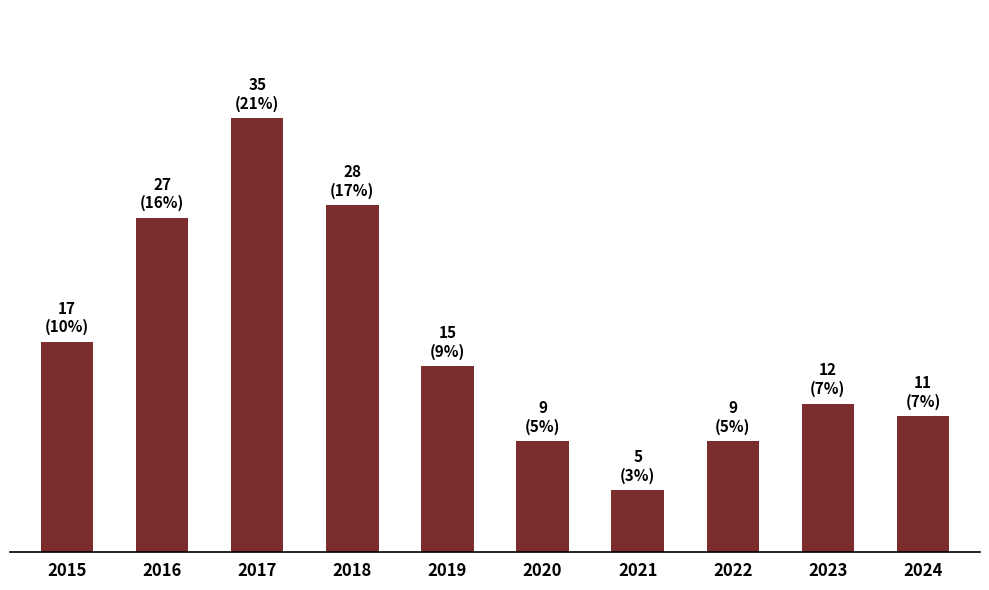

Is it true that the value at 2016 is 27?

True